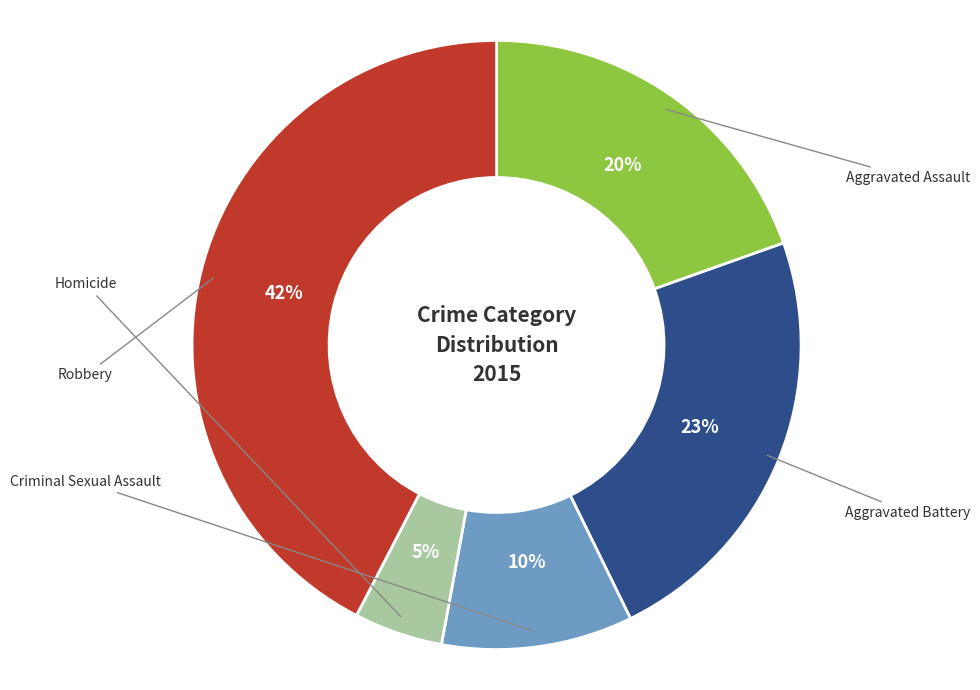

Count the number of slices in the pie.

5